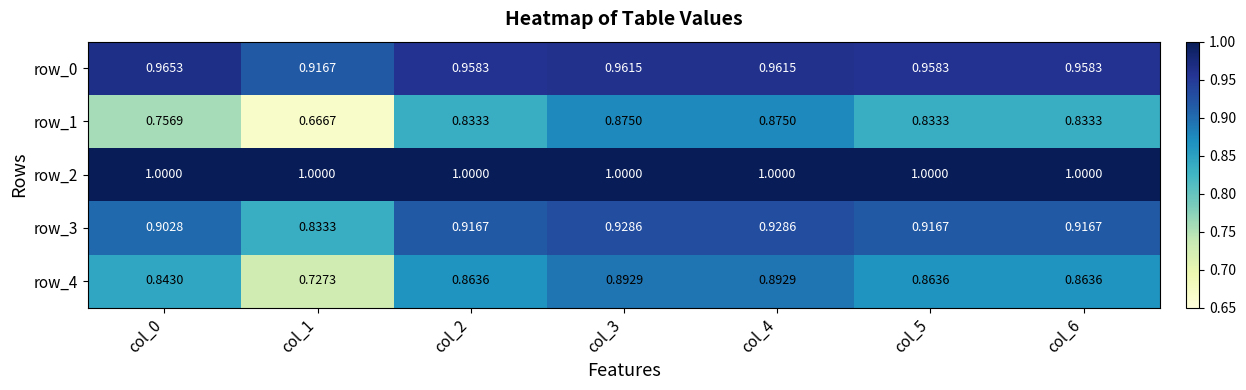

Count the row_3 values in the range 0 to 1.

7